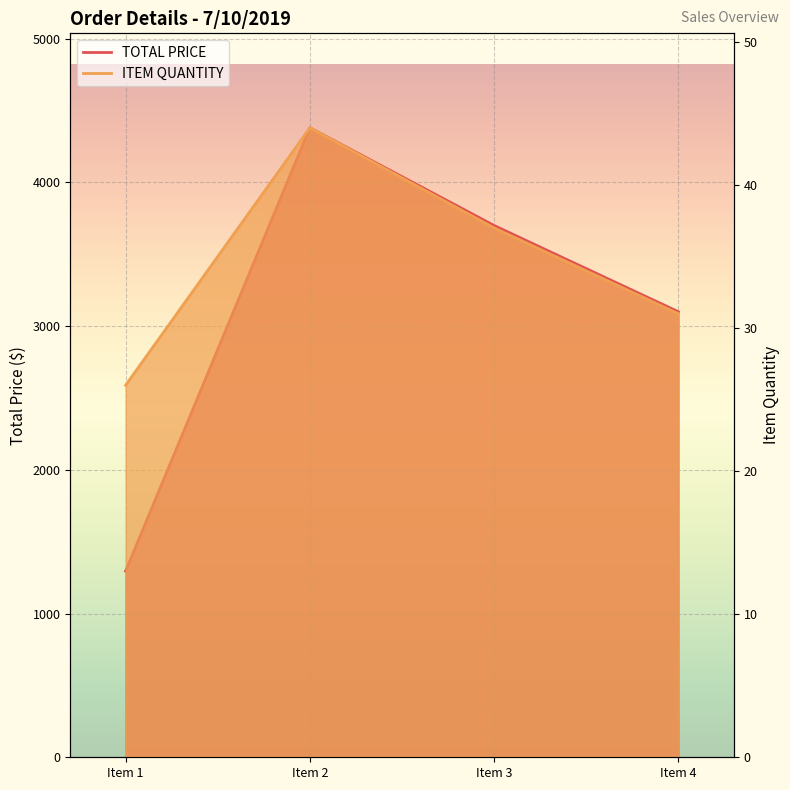

Is it true that TOTAL PRICE equals 1302.0 at Item 3?

False